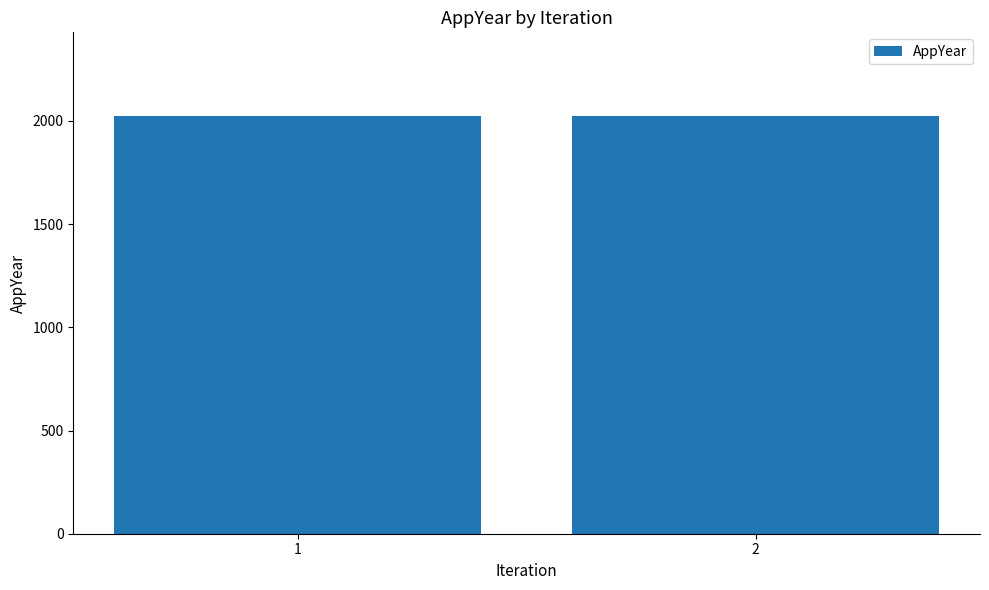

What is the sum of all values?

4047